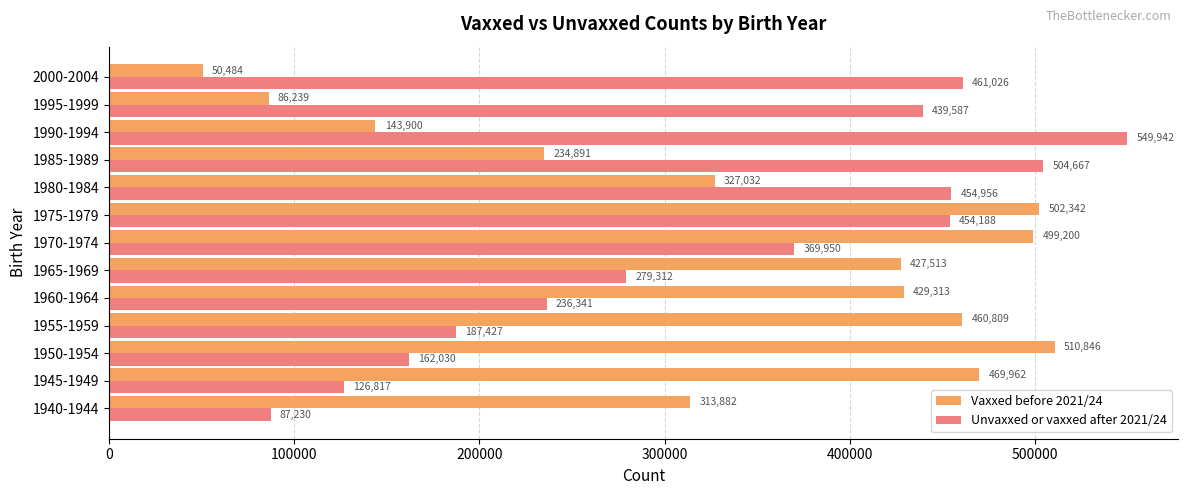

Which series has the largest total across all categories?

Vaxxed before 2021/24